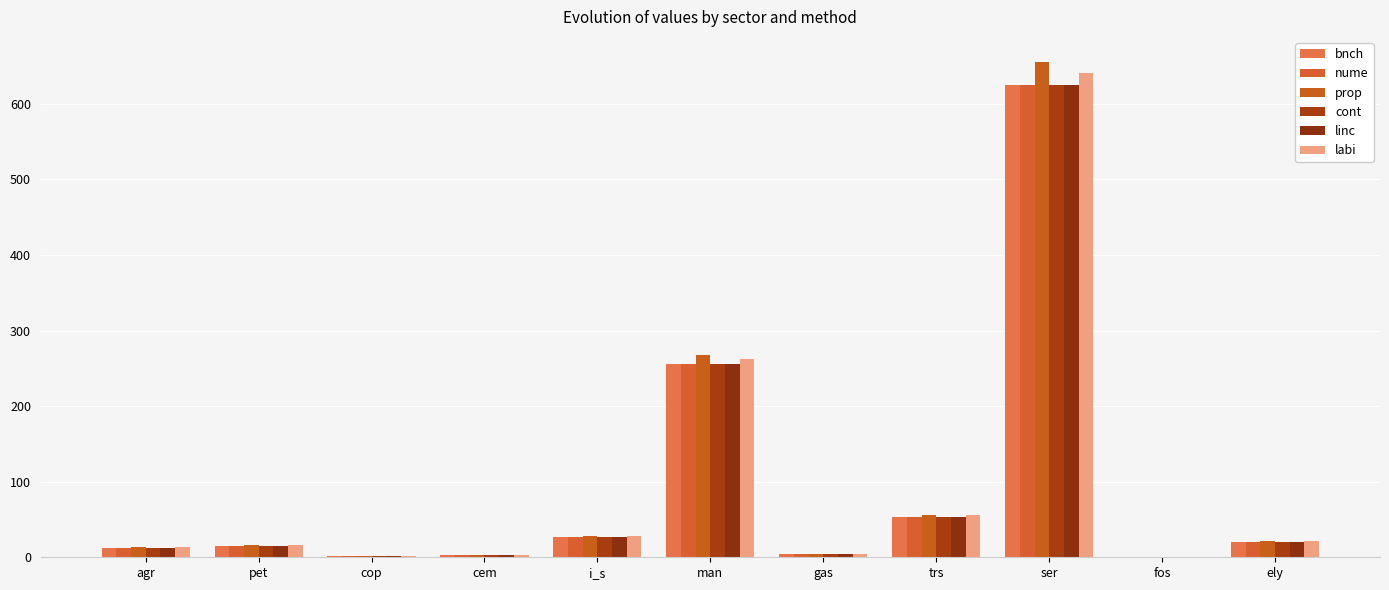

What are all the series names shown in the legend?

bnch, nume, prop, cont, linc, labi